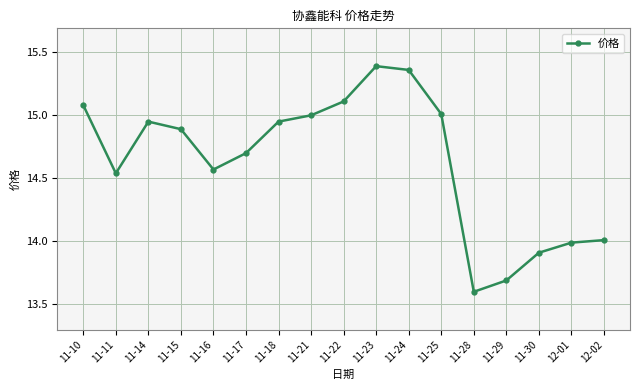

Between 11-14 and 11-17, which is larger?

11-14